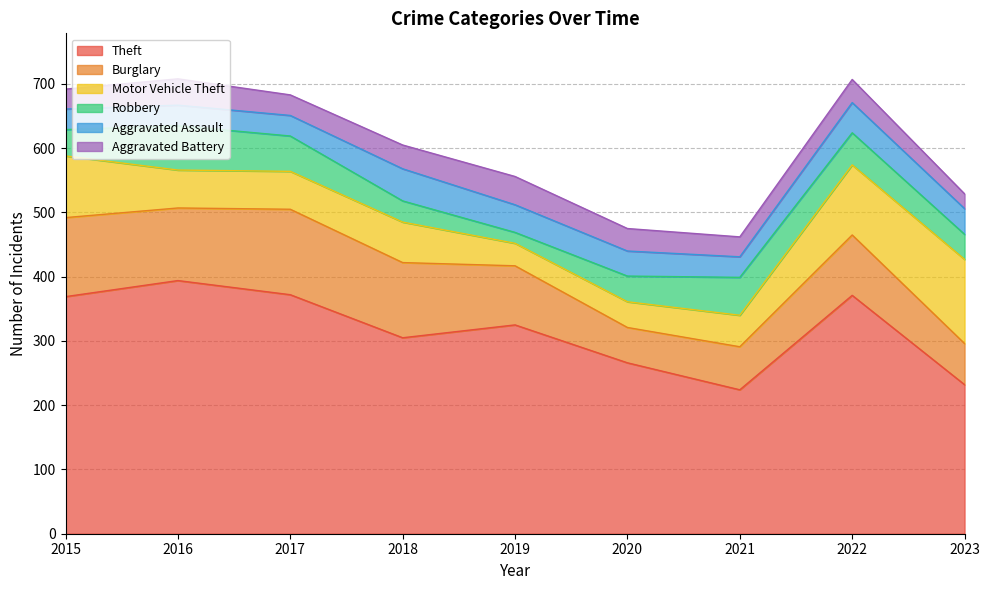

What is the maximum value for Robbery?

69